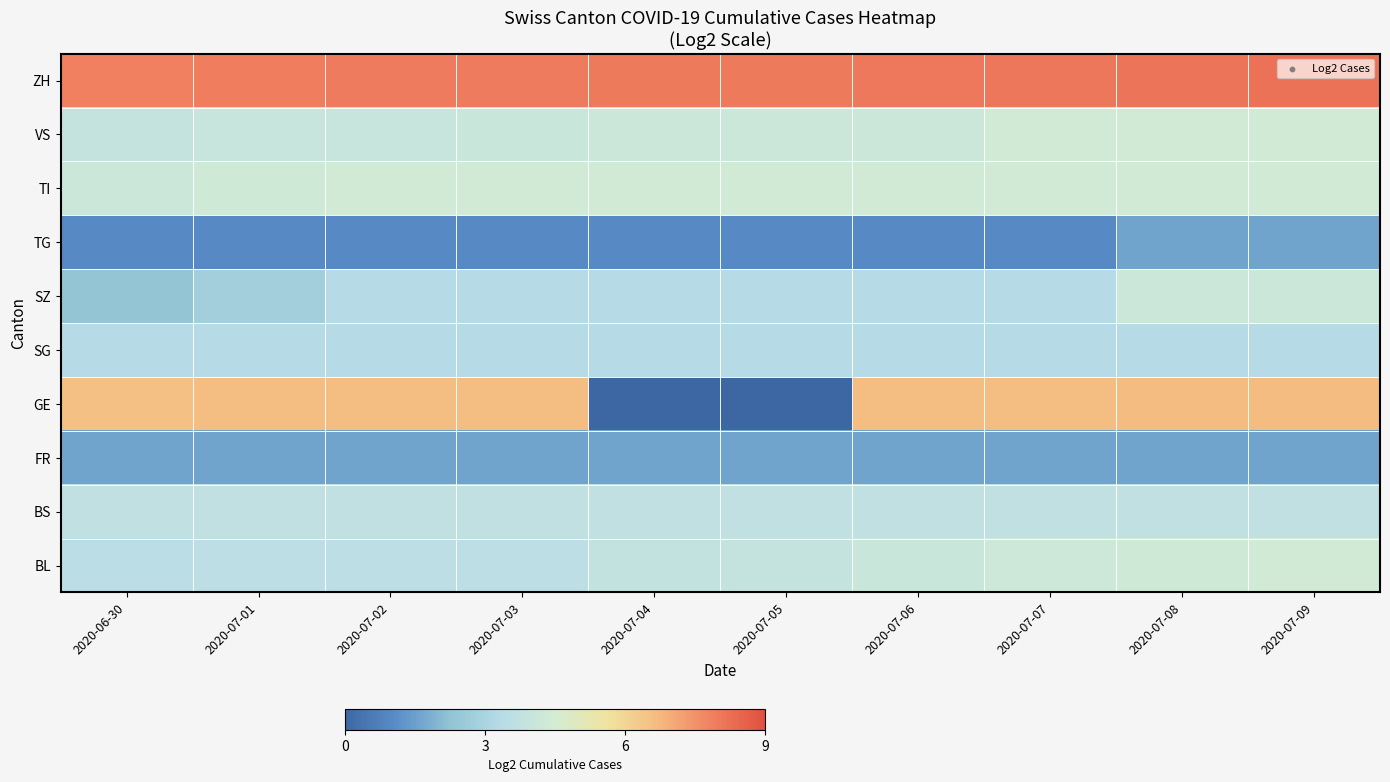

At which category is the sum across all series the highest?

2020-07-09